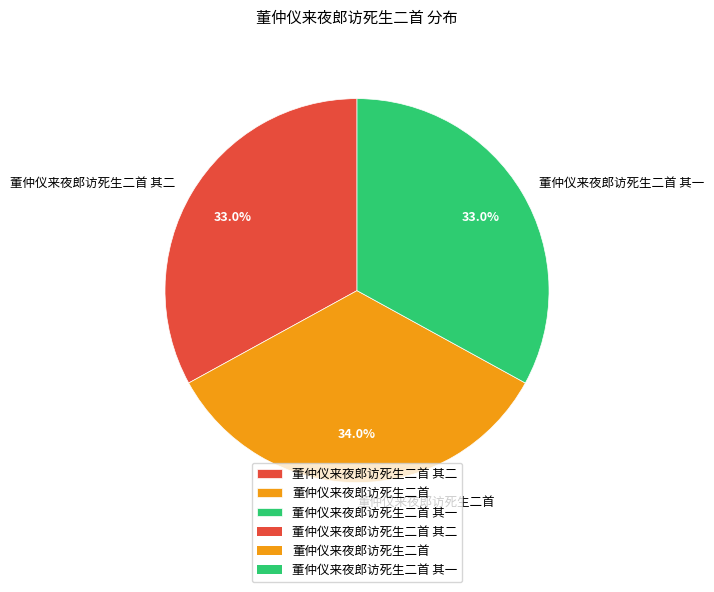

Is the sum of 董仲仪来夜郎访死生二首 其一 and 董仲仪来夜郎访死生二首 其二 greater than half?

Yes